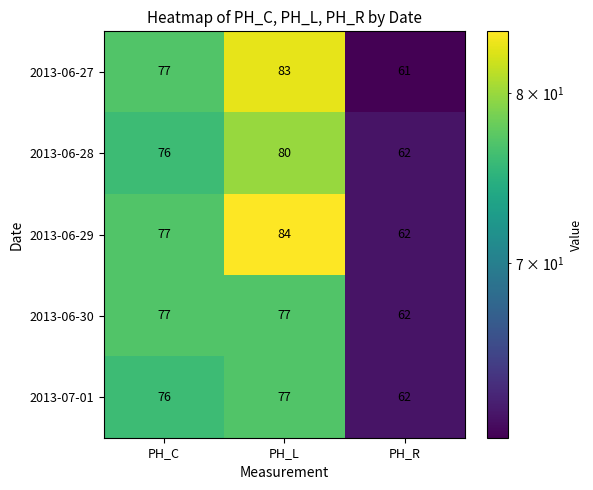

The value of 2013-06-27 at PH_R is 85. True or false?

False